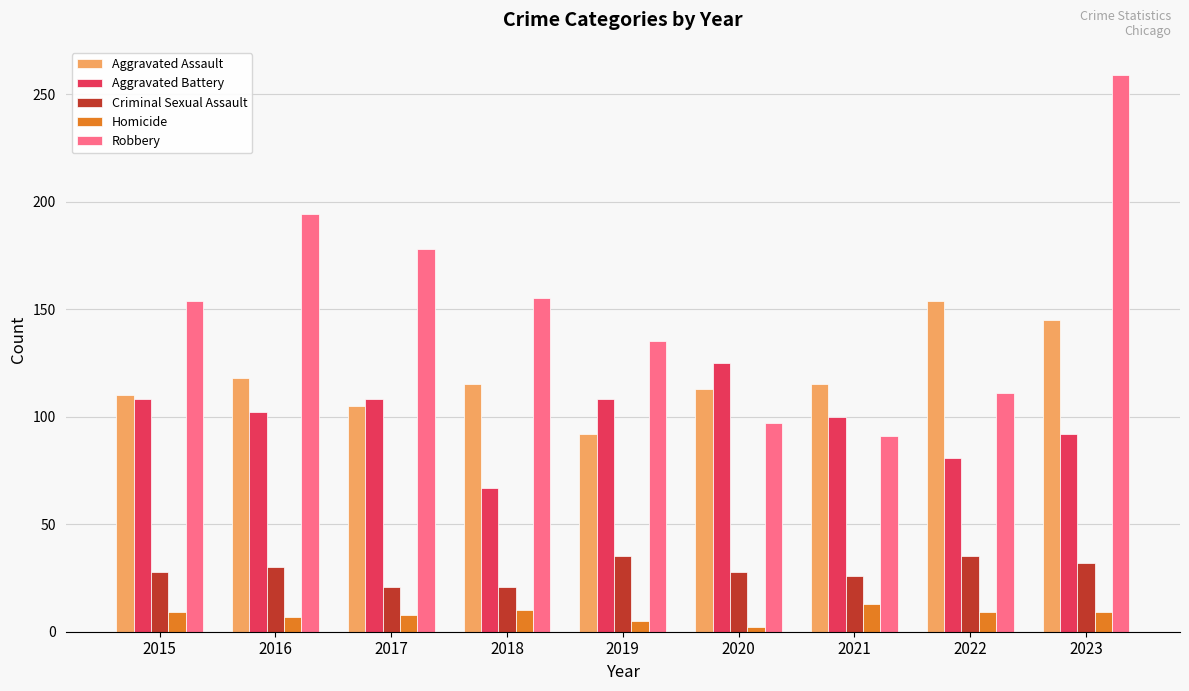

Which series has the largest range (max minus min)?

Robbery